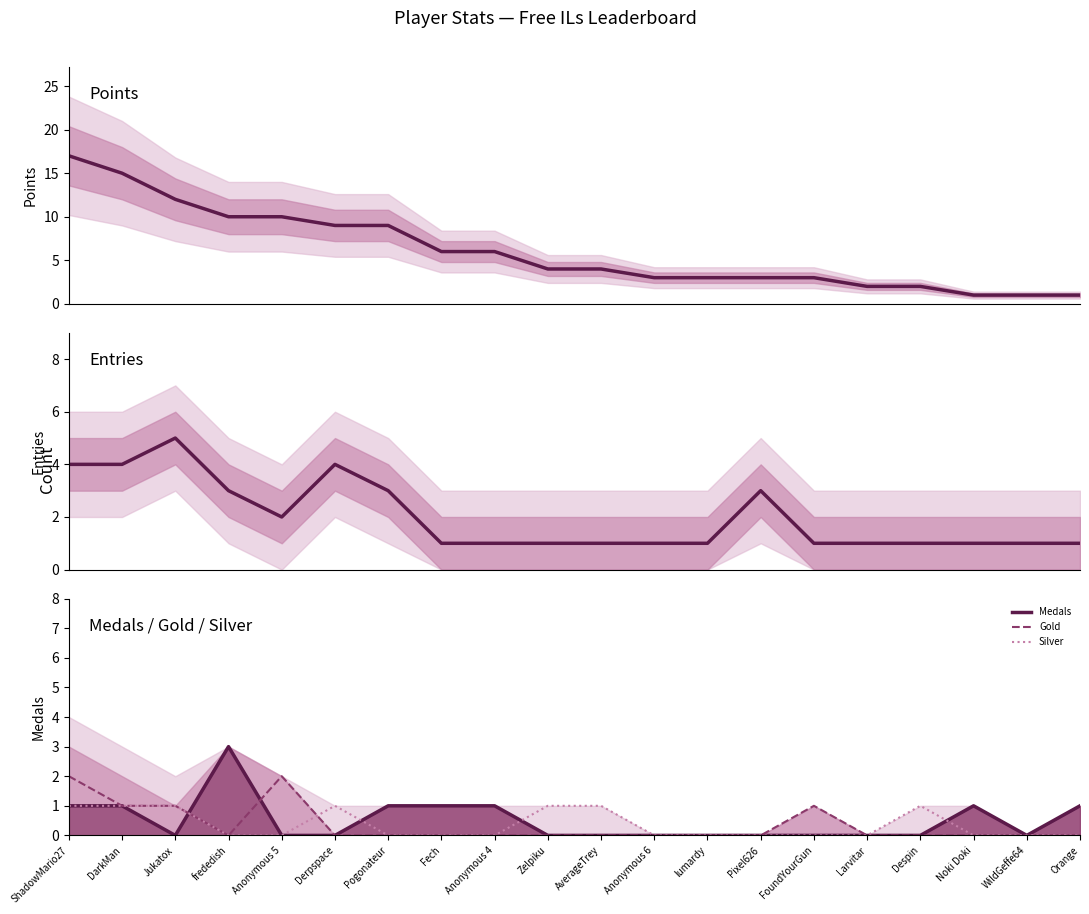

In Gold, how many points are lower than both neighbors (excluding endpoints)?

1